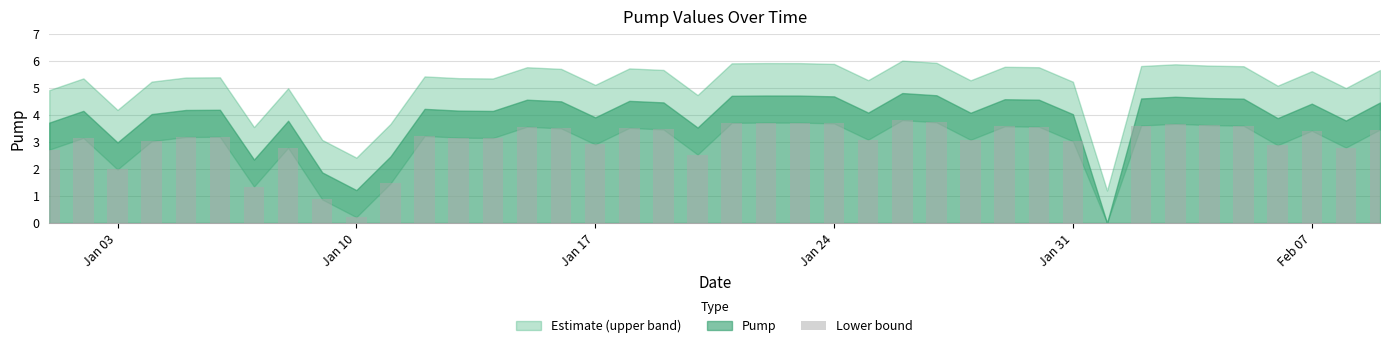

How many positive values are there?

39